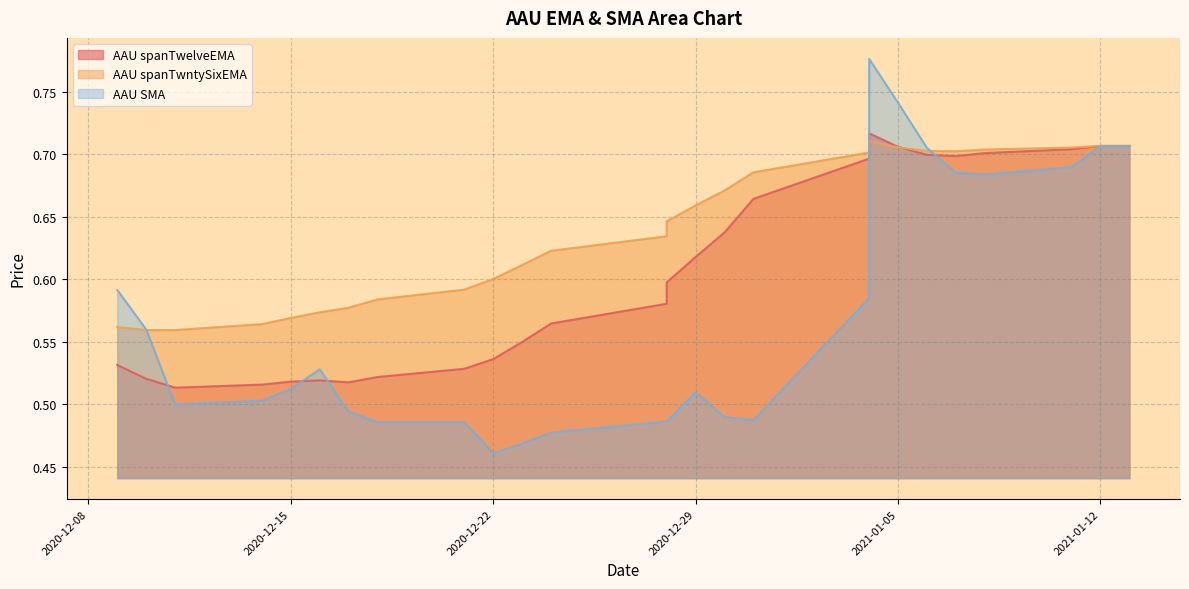

What is the value of the AAU spanTwelveEMA point at the 10th from the left?

0.5